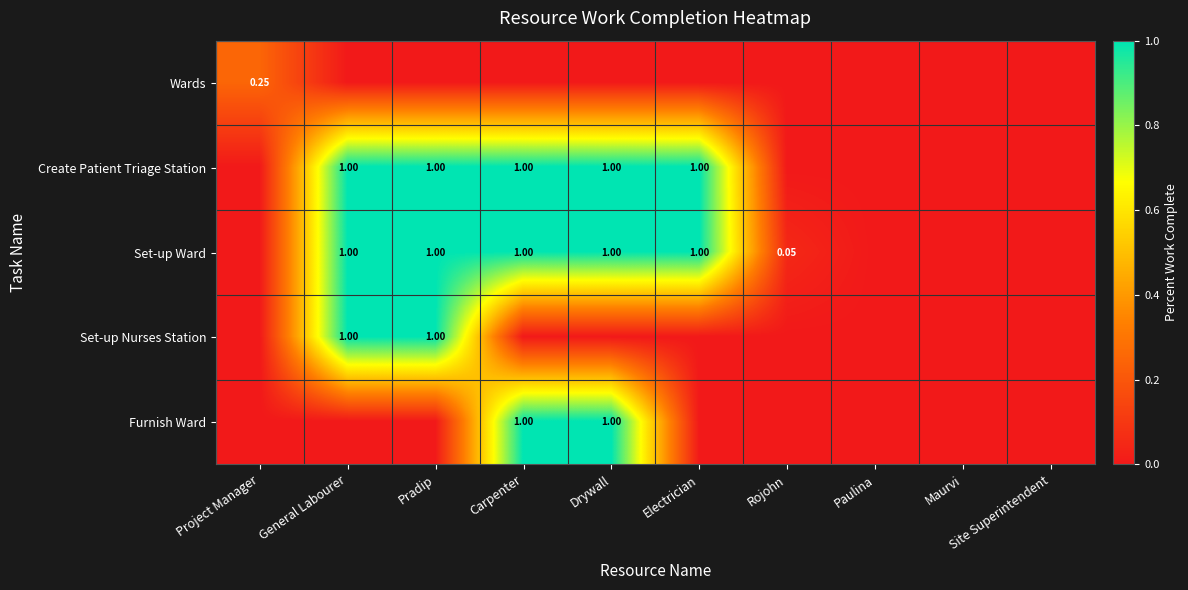

At Paulina, list the series in order from smallest to largest.

Wards, Create Patient Triage Station, Set-up Ward, Set-up Nurses Station, Furnish Ward